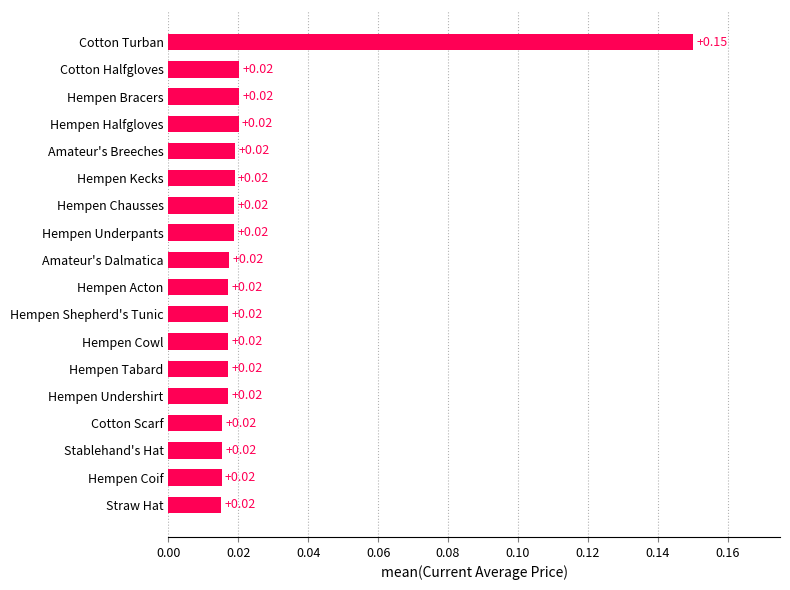

At which category does the chart reach its peak across all series?

Cotton Turban